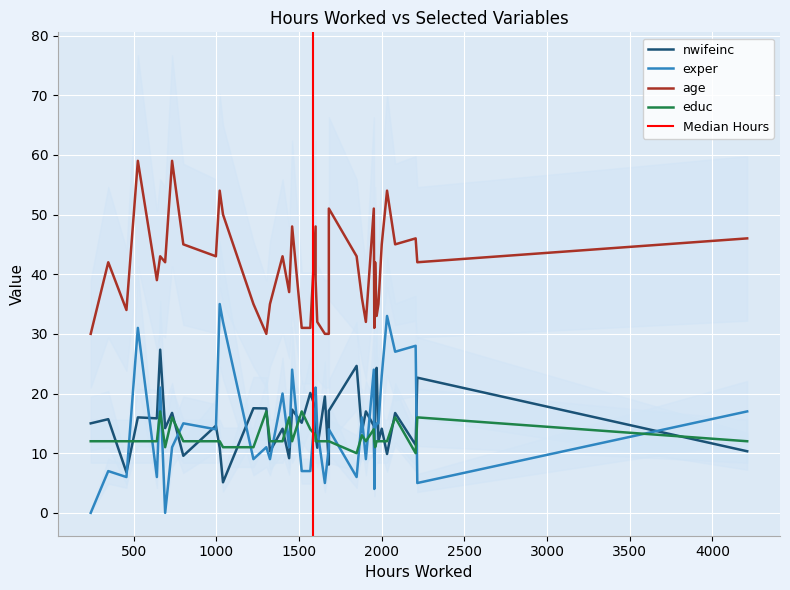

What is the spread (max minus min) of values at 0?

21.1